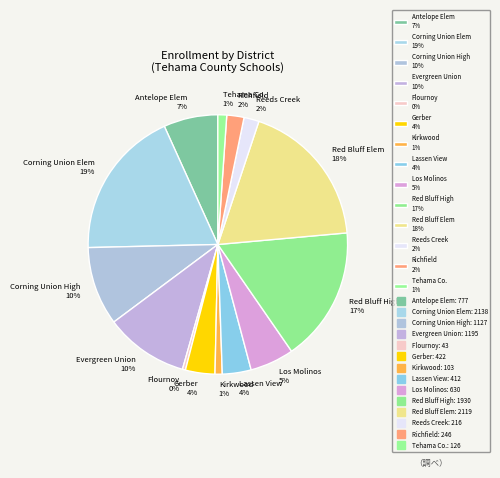

Is it true that Reeds Creek 2% is 15% of the pie?

False